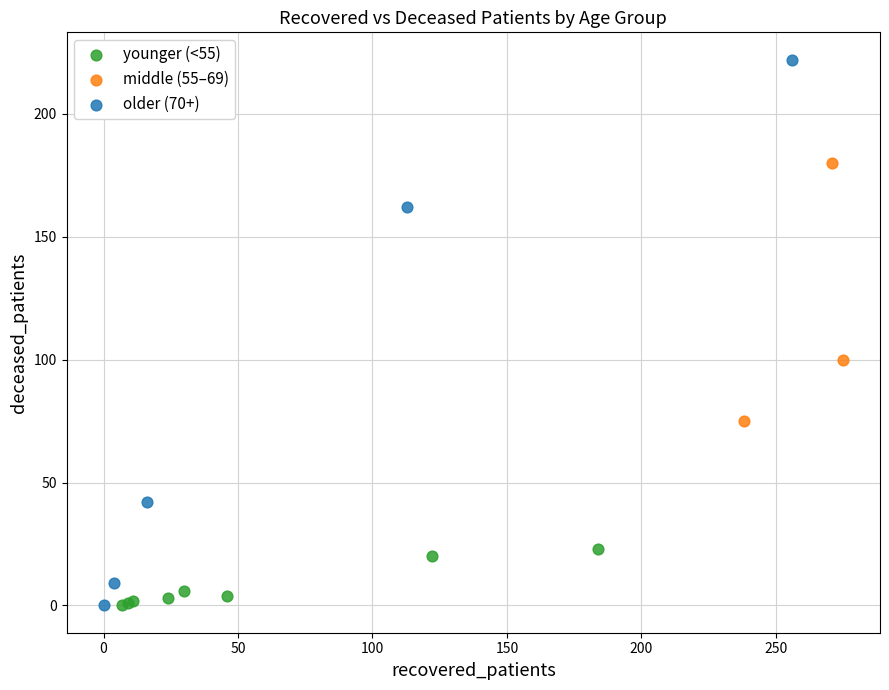

Which series has the largest Y range (max minus min)?

older (70+)